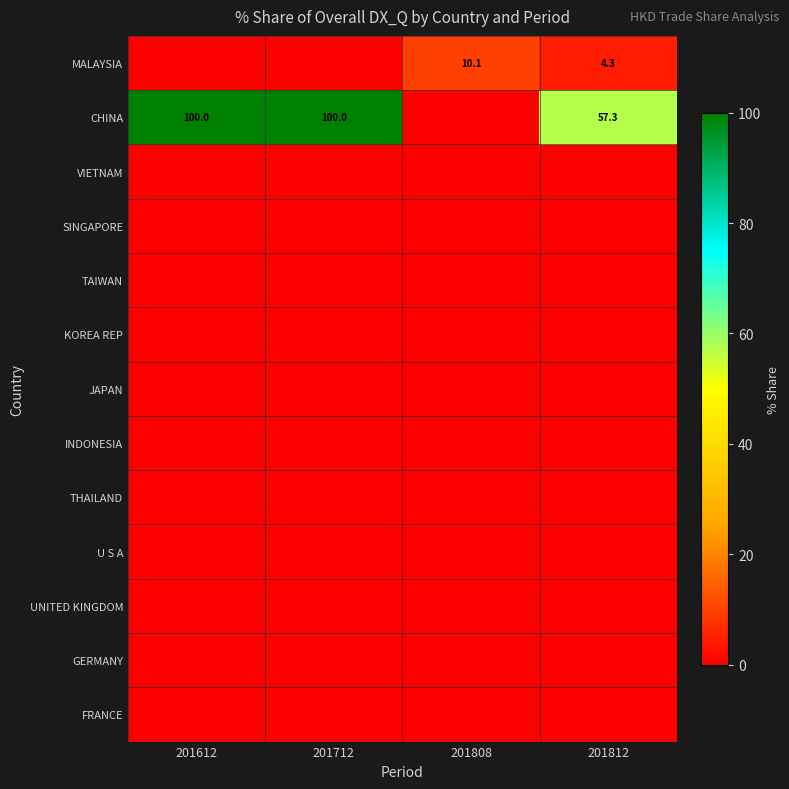

The CHINA series shows 57.3 at 201812. True or false?

True